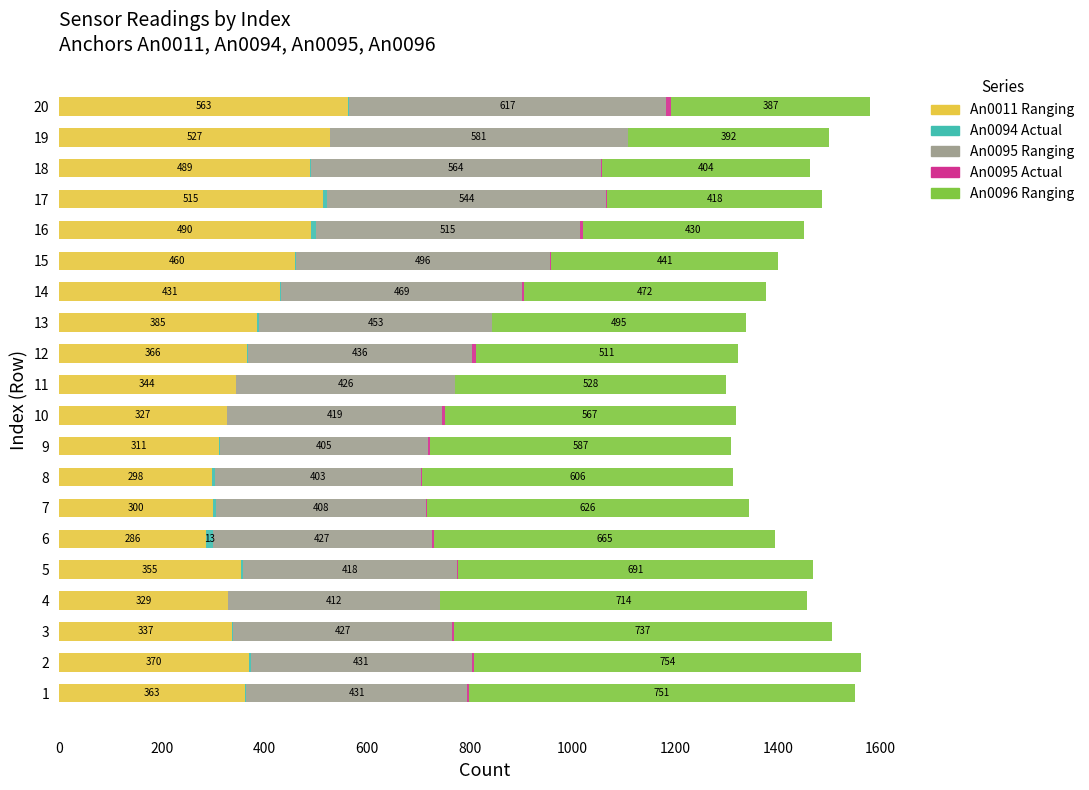

How many categories are shown in the chart?

20